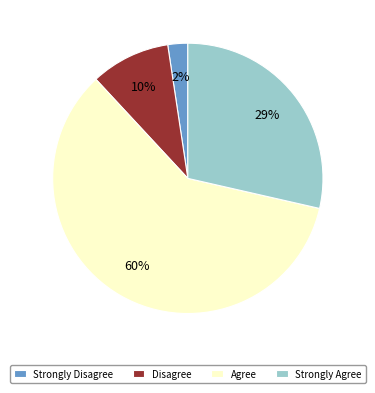

Do Strongly Disagree and Strongly Agree together represent more than half of the pie?

No